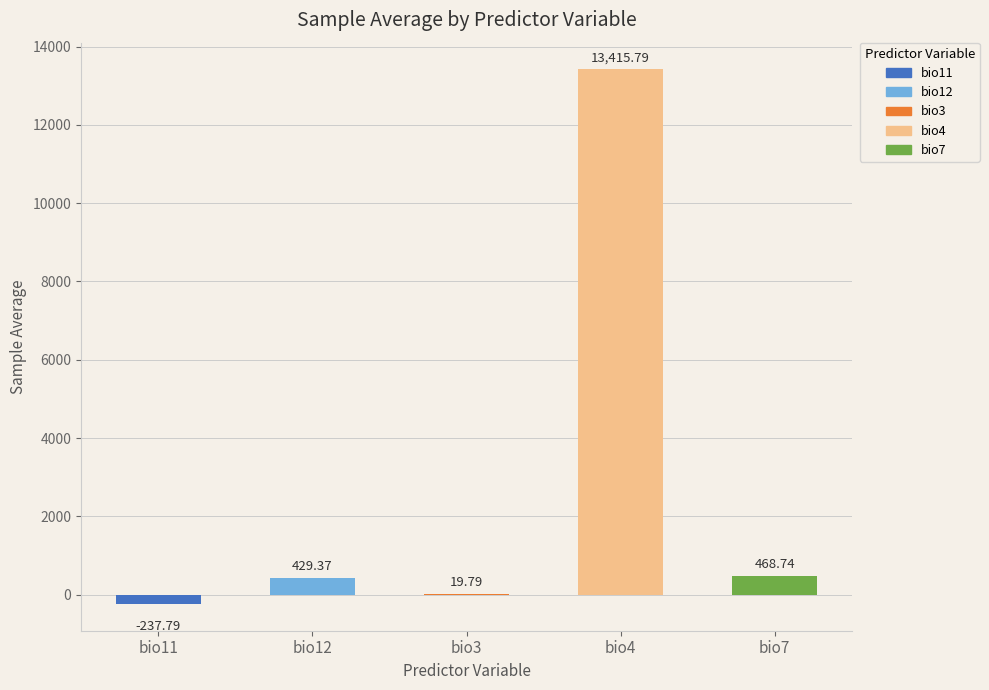

How many categories are shown in the chart?

5